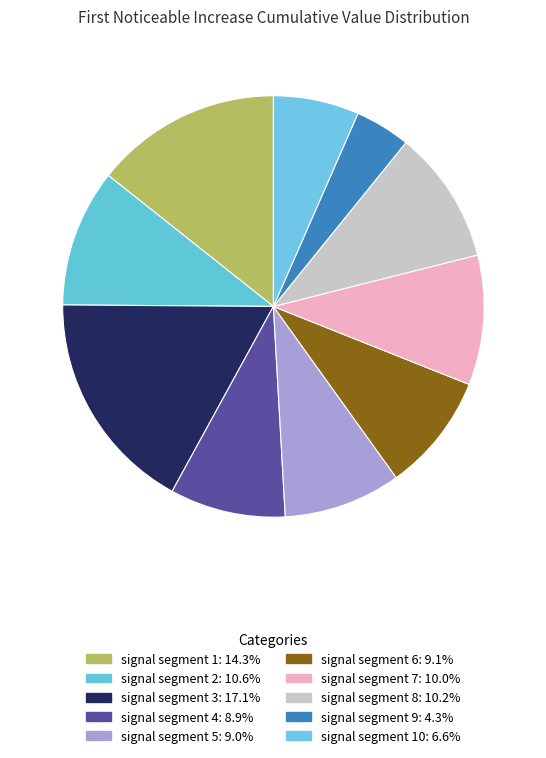

Which slice is the largest?

signal segment 3